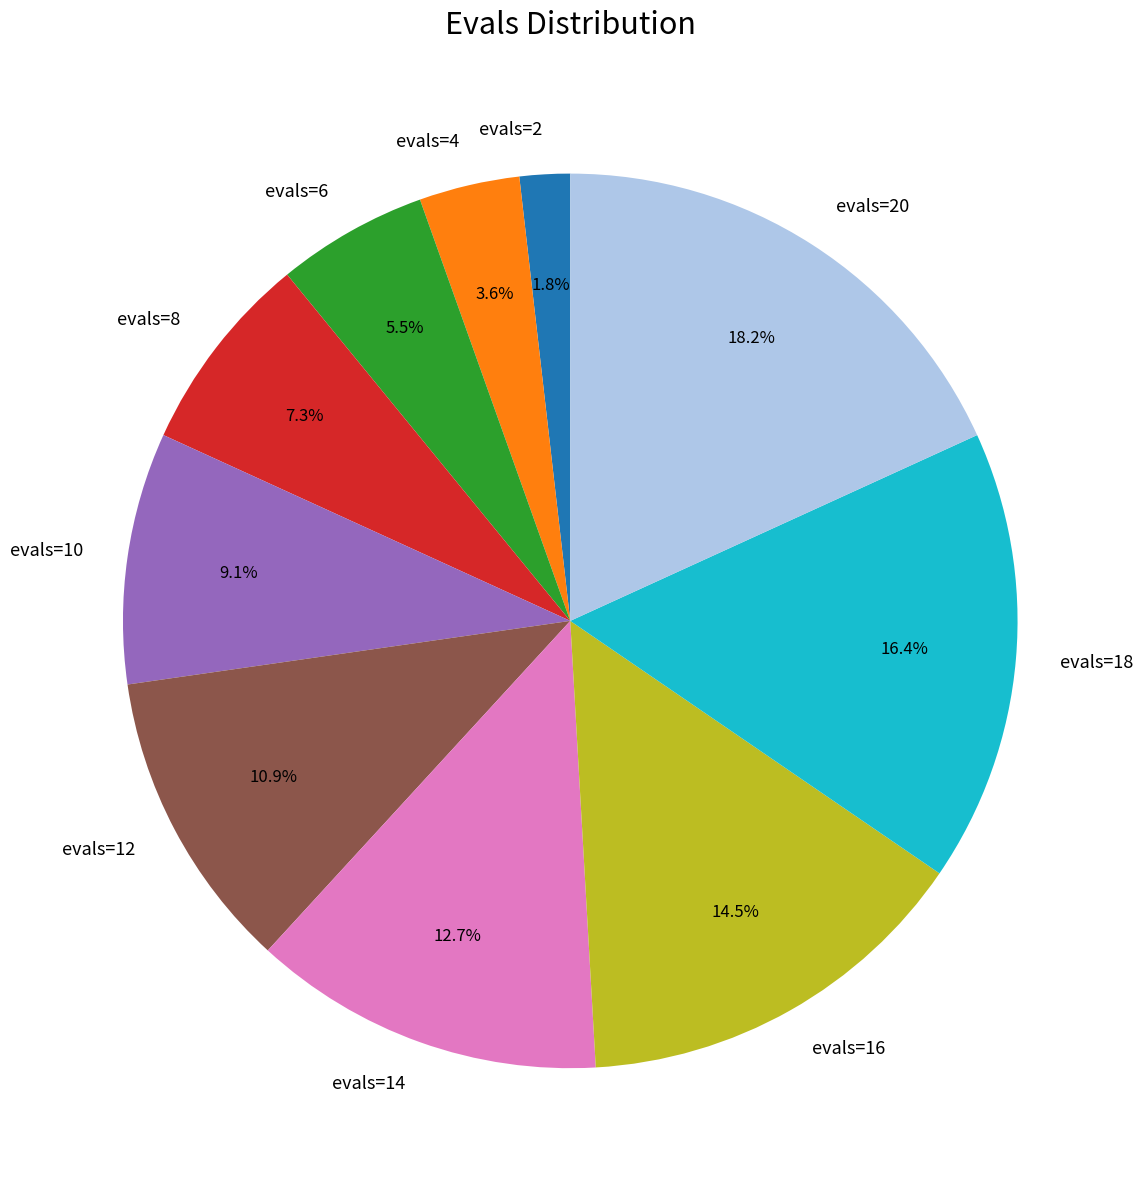

What percentage do evals=2 and evals=6 together represent?

7.3%